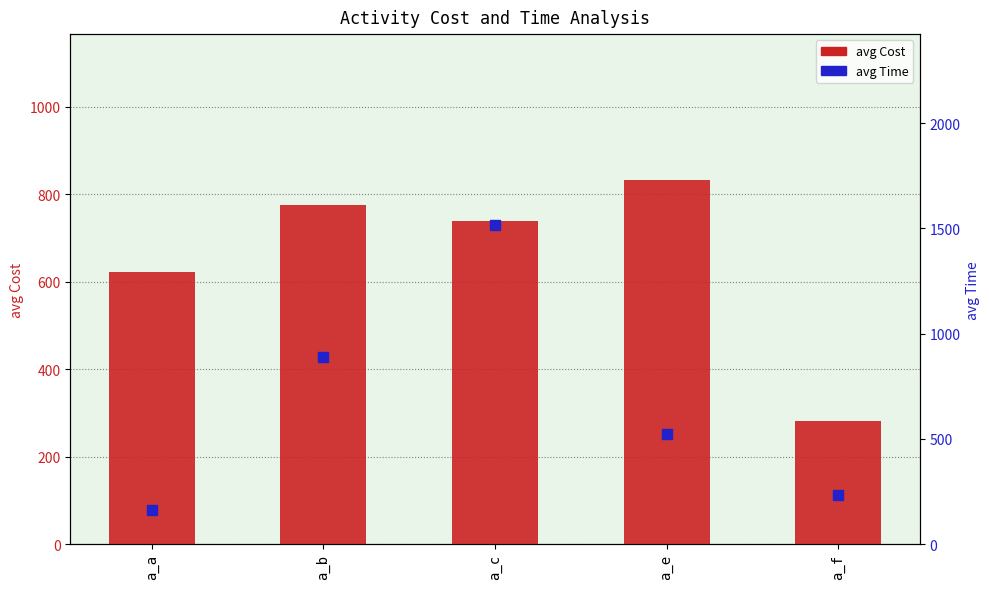

Which series has the largest Y range (max minus min)?

avg Time